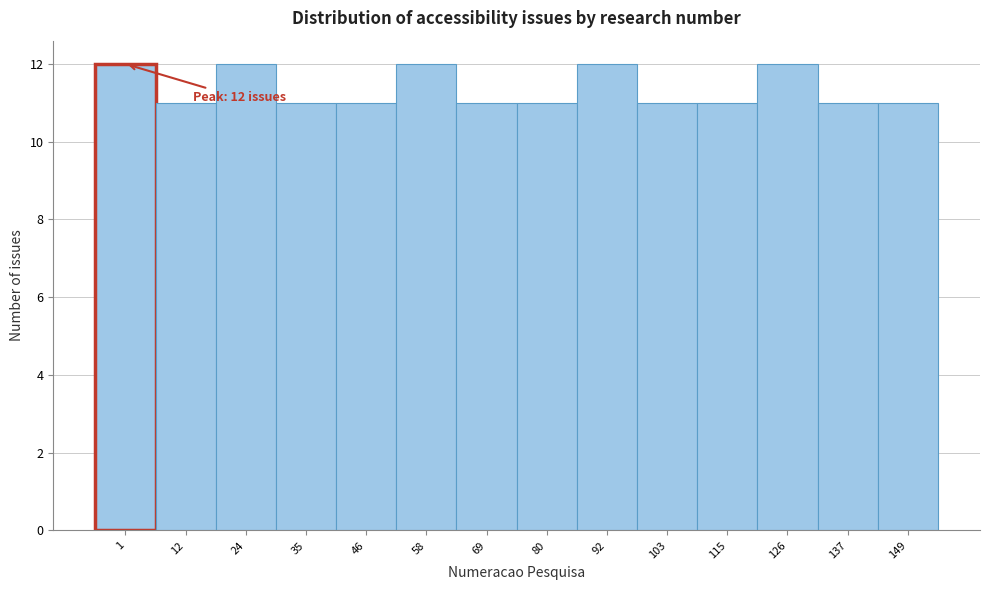

Reading left to right, list all the values displayed in this chart.

1=12	12=11	24=12	35=11	46=11	58=12	69=11	80=11	92=12	103=11	115=11	126=12	137=11	149=11